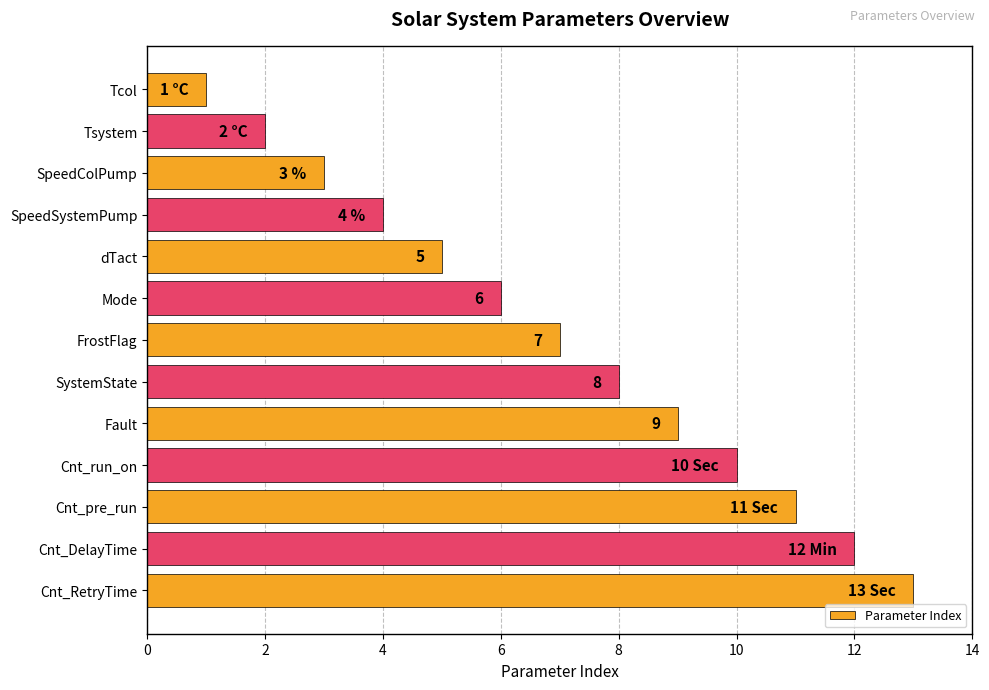

What is the label of the 4th bar from the bottom?

Cnt_run_on